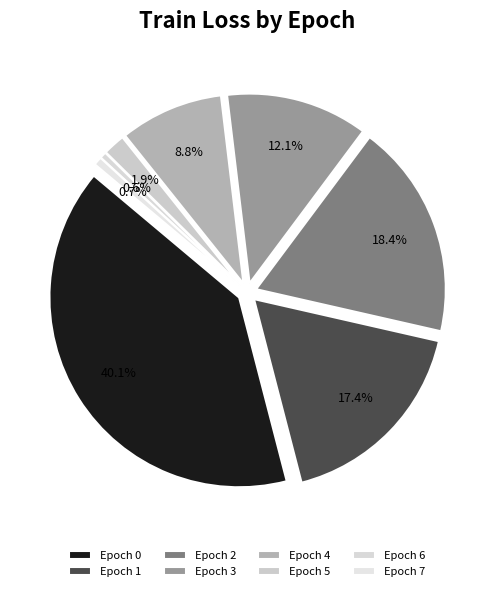

What percentage is the 0 slice, to the nearest percent?

40%